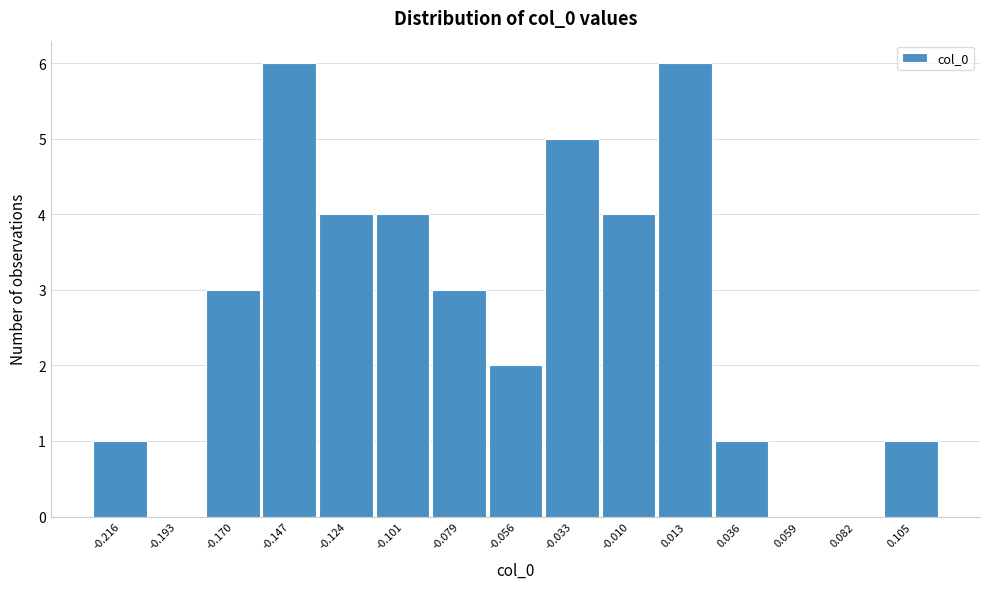

Reading left to right, what are all the values shown in this chart?

-0.216=1	-0.193=0	-0.170=3	-0.147=6	-0.124=4	-0.101=4	-0.079=3	-0.056=2	-0.033=5	-0.010=4	0.013=6	0.036=1	0.059=0	0.082=0	0.105=1